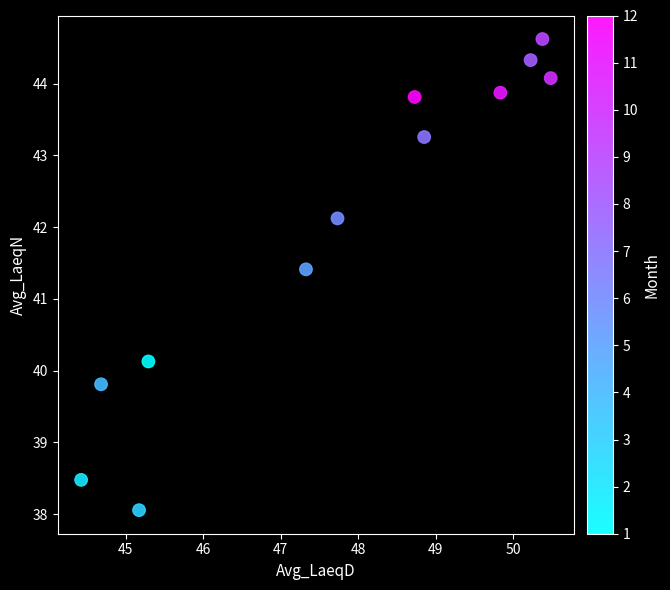

What is the average X value?

47.8